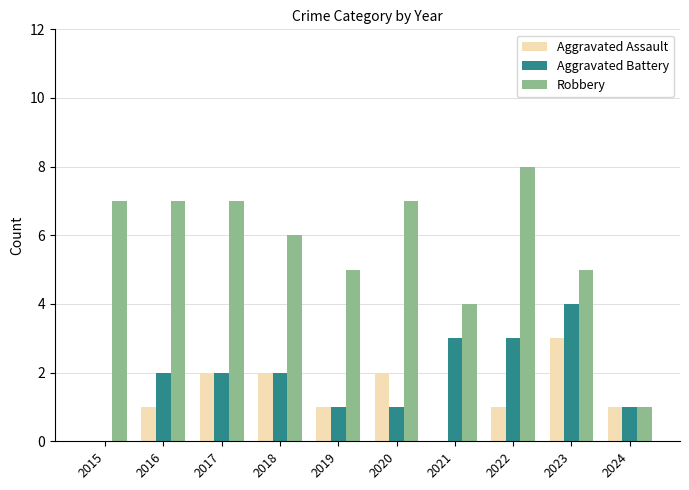

What is the maximum value for Aggravated Battery?

4